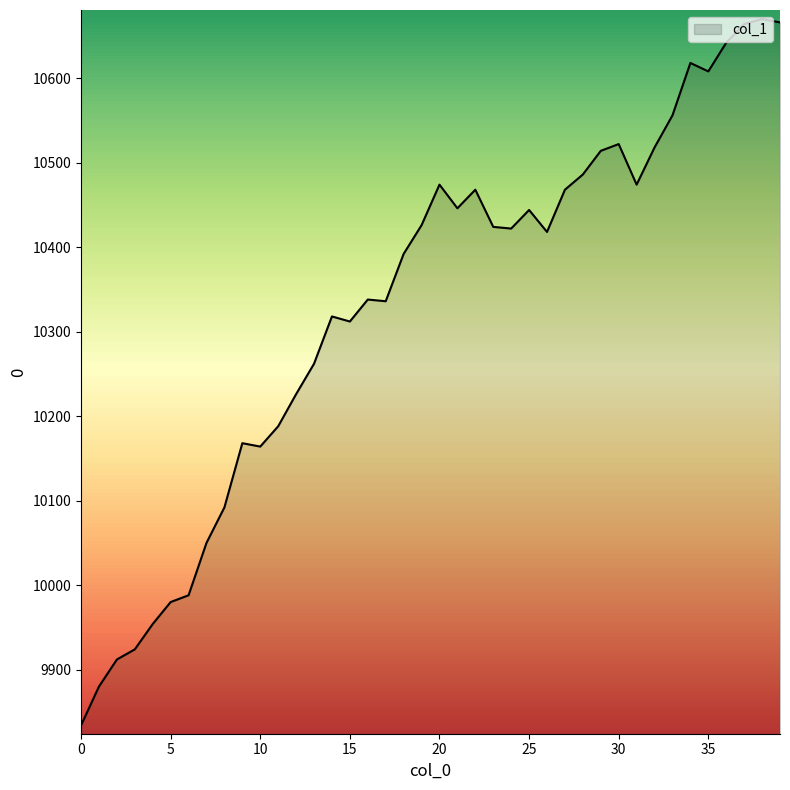

What is the maximum value shown in the chart?

10670